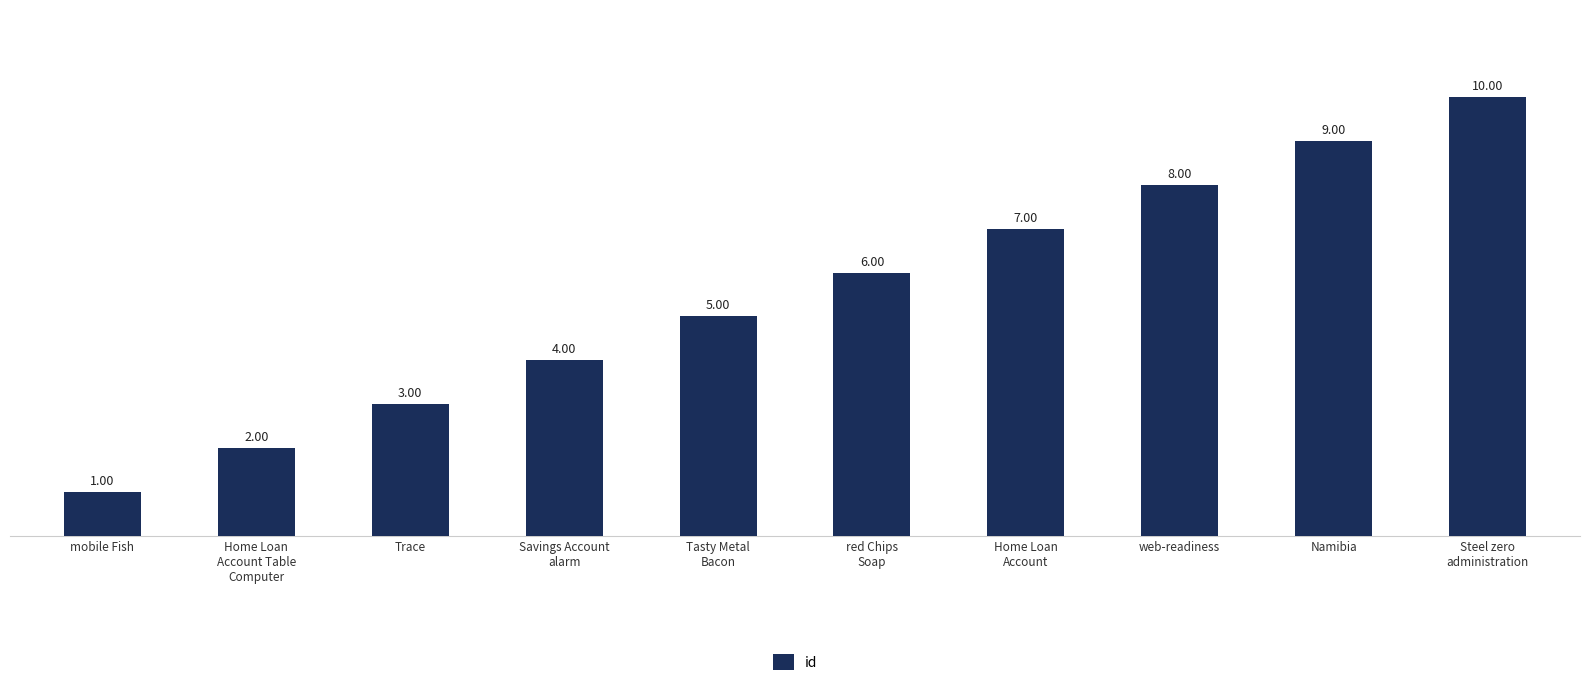

What is the value of the 6th bar from the left?

6